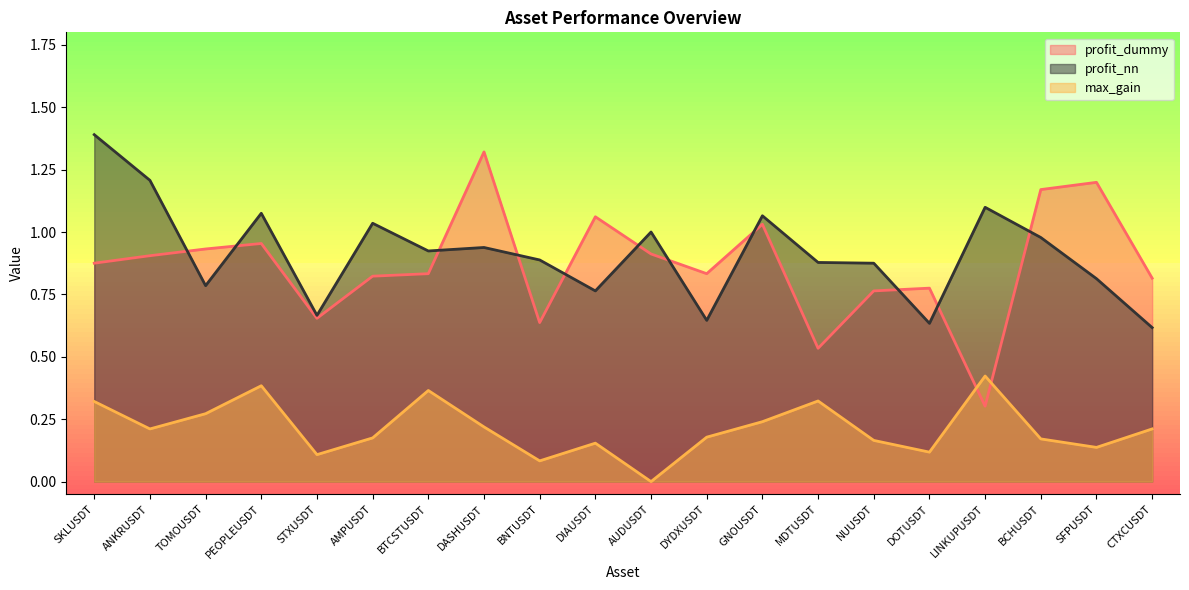

What is the total value across all series at AUDUSDT?

1.9